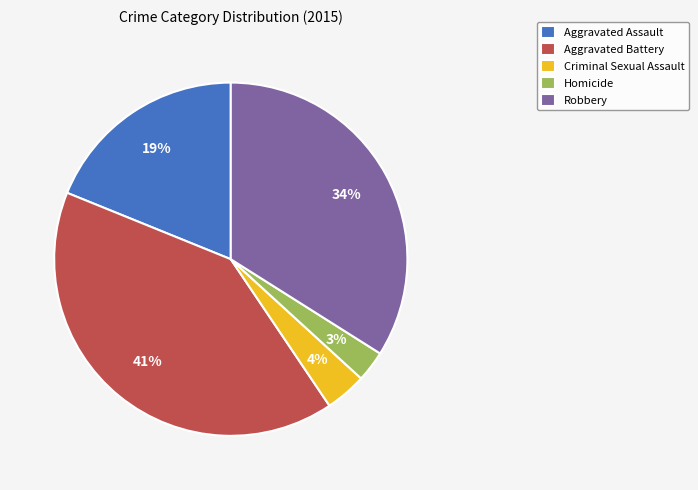

Rank the categories by value from lowest to highest.

Homicide, Criminal Sexual Assault, Aggravated Assault, Robbery, Aggravated Battery